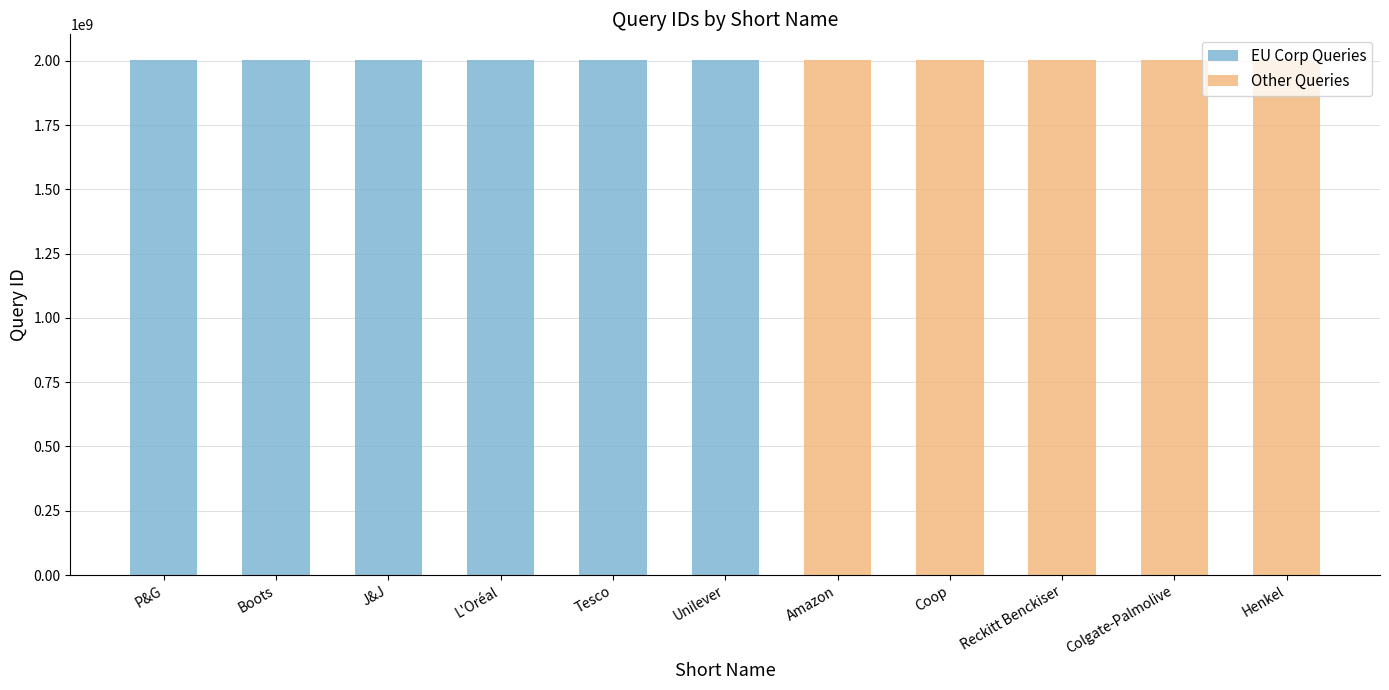

What is the highest value of the EU Corp Queries series?

2002797217